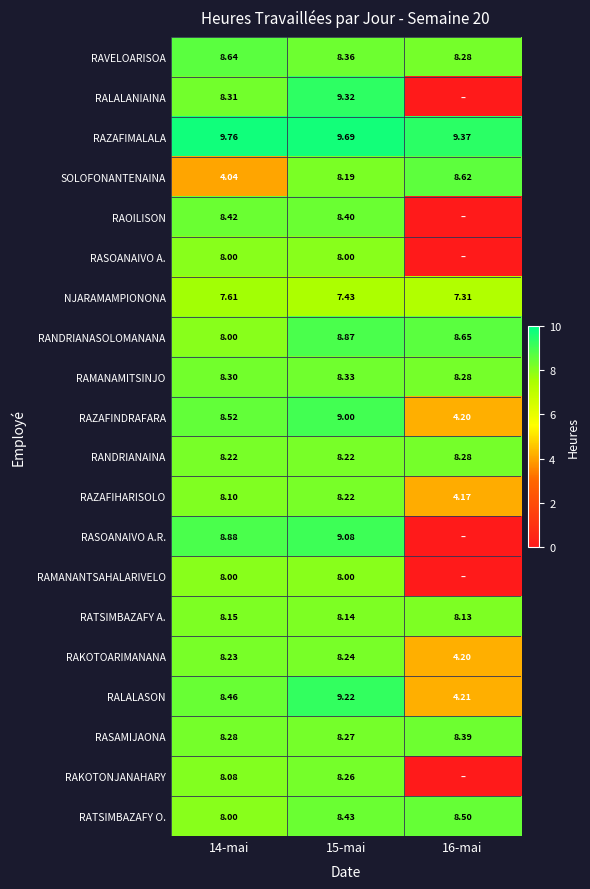

At which label does RAZAFIHARISOLO reach its minimum?

16-mai